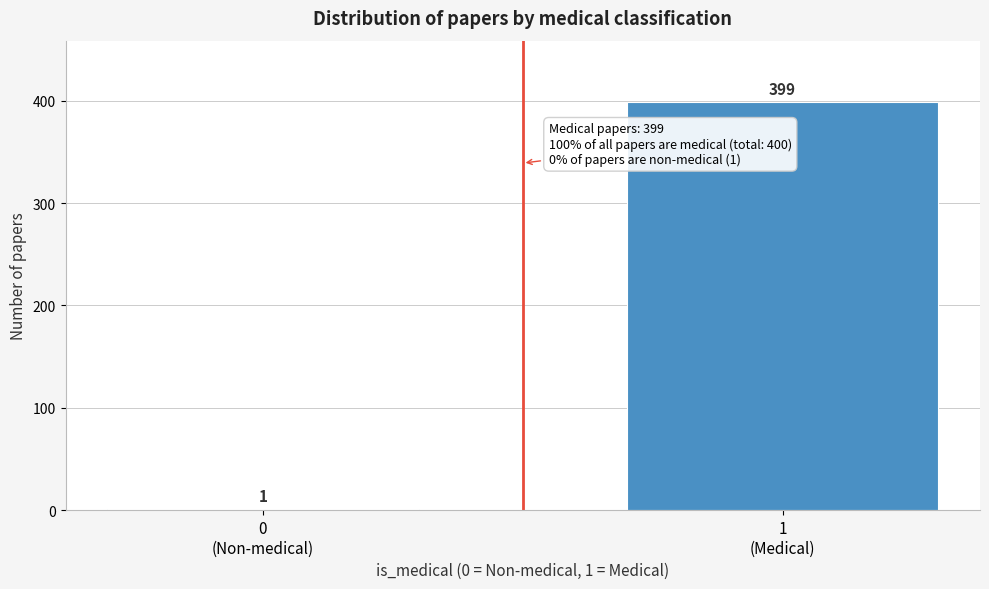

What is the maximum value shown in the chart?

399